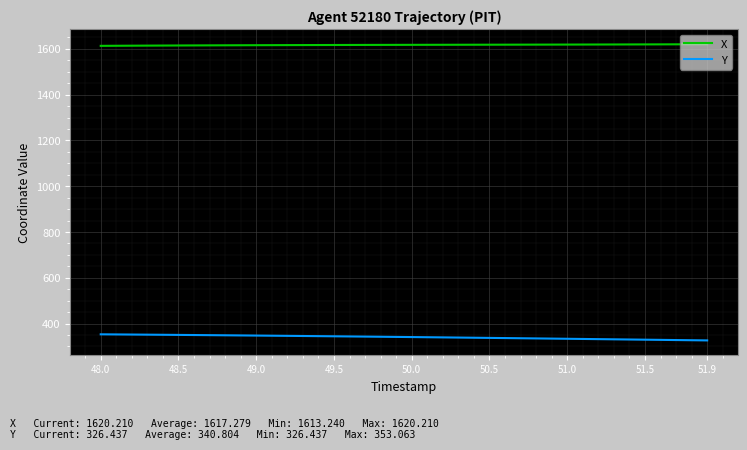

What is the maximum value shown in the chart?

1620.2